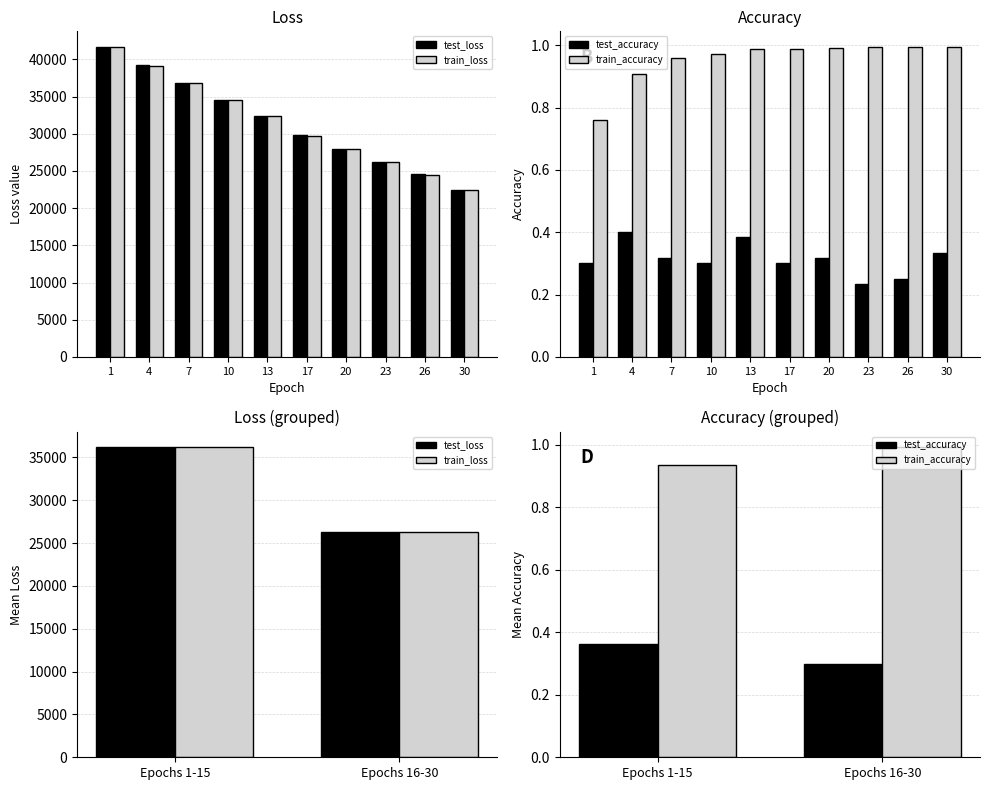

What is the difference between the train_accuracy values at Epochs 16-30 and Epochs 1-15?

0.1